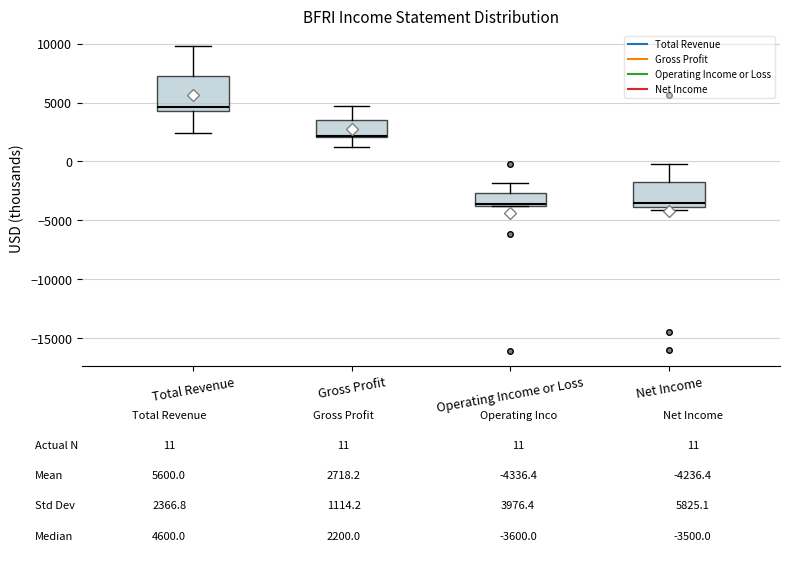

Which box's median line is the highest?

Total Revenue